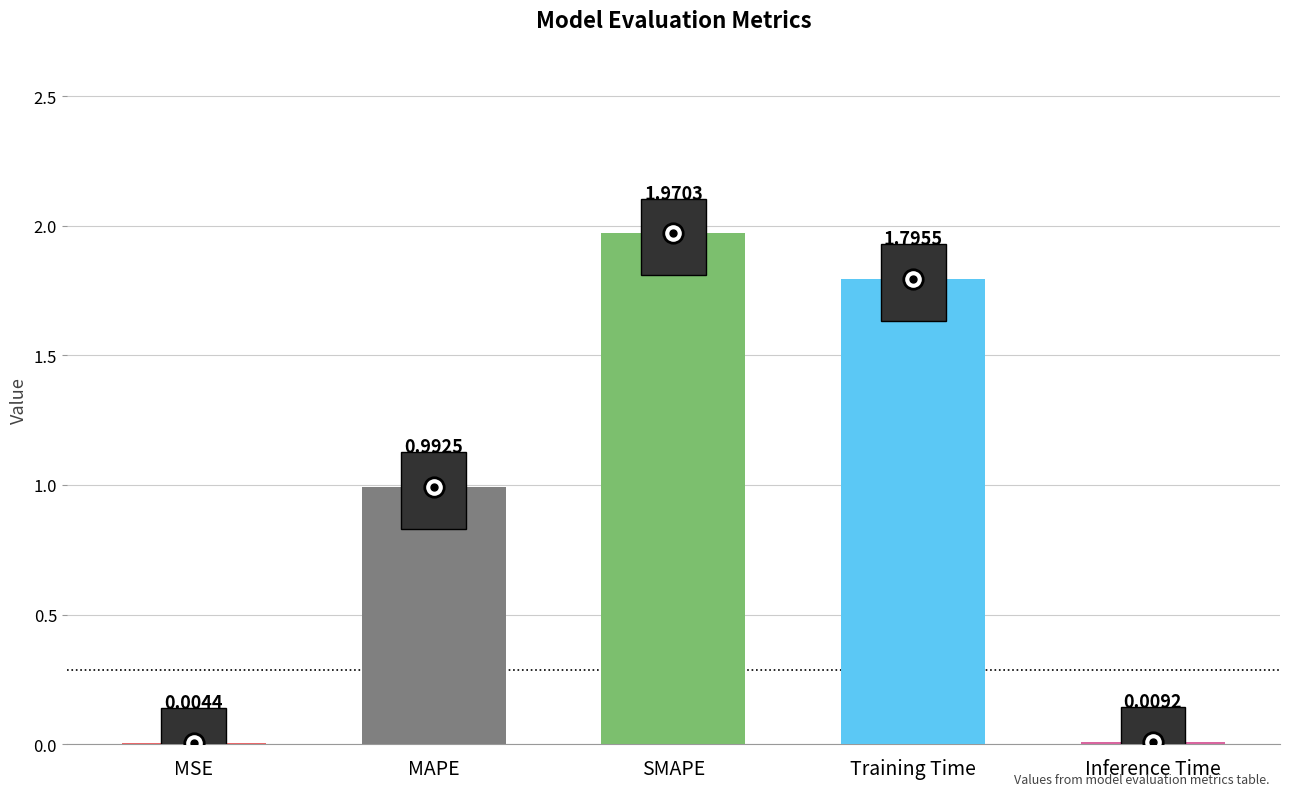

Where is the data nearest to the value 0?

MSE